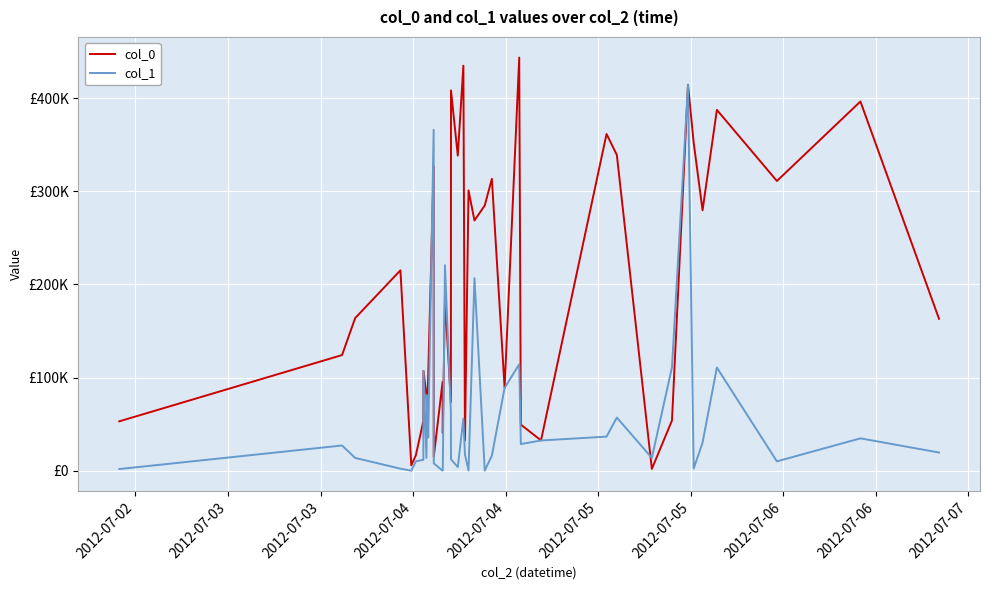

Does the chart display data point markers on the line(s)?

No